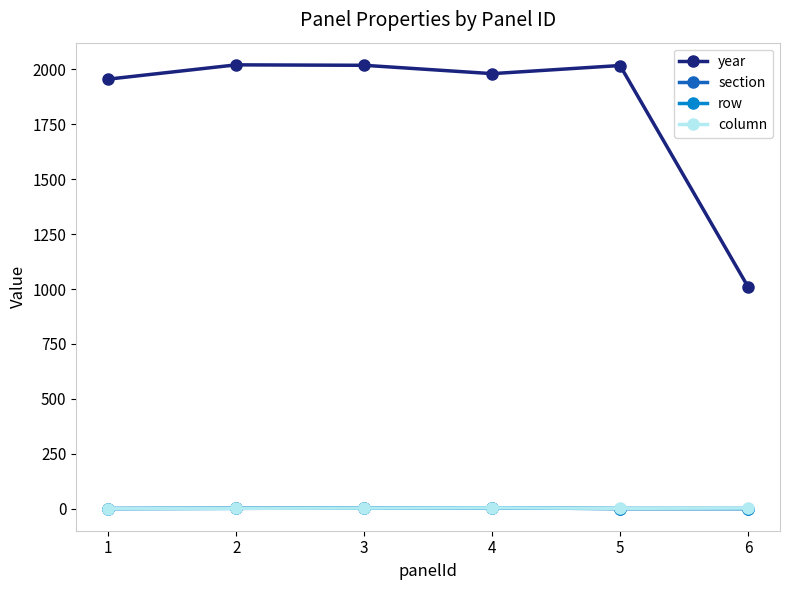

Does the chart have visible grid lines?

No